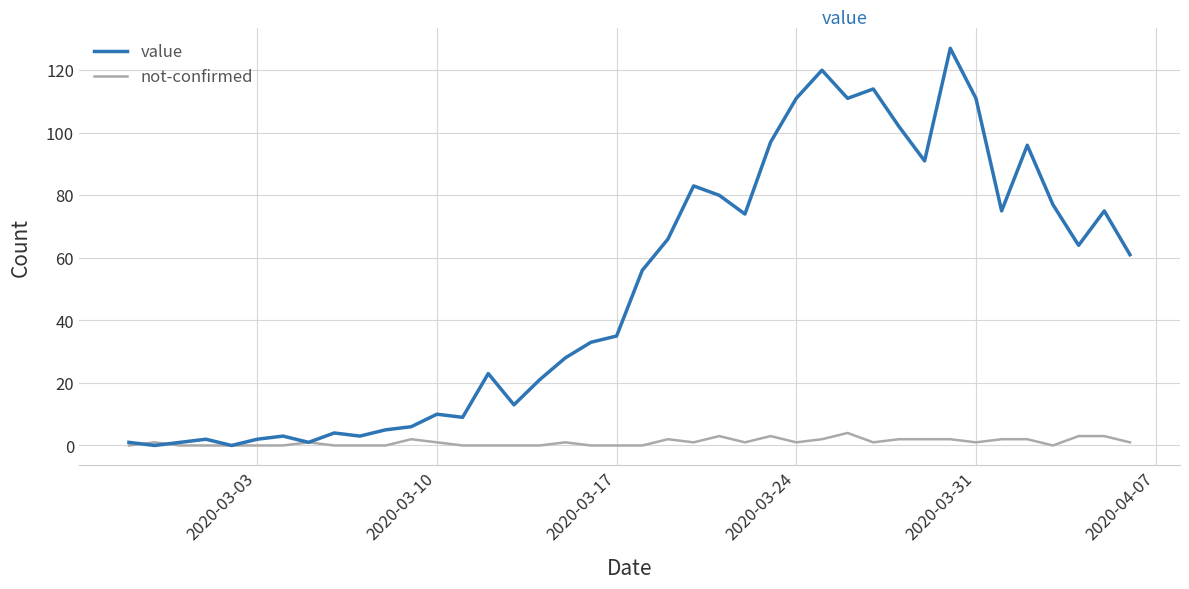

List the series in order of their peak value, highest first.

value, not-confirmed